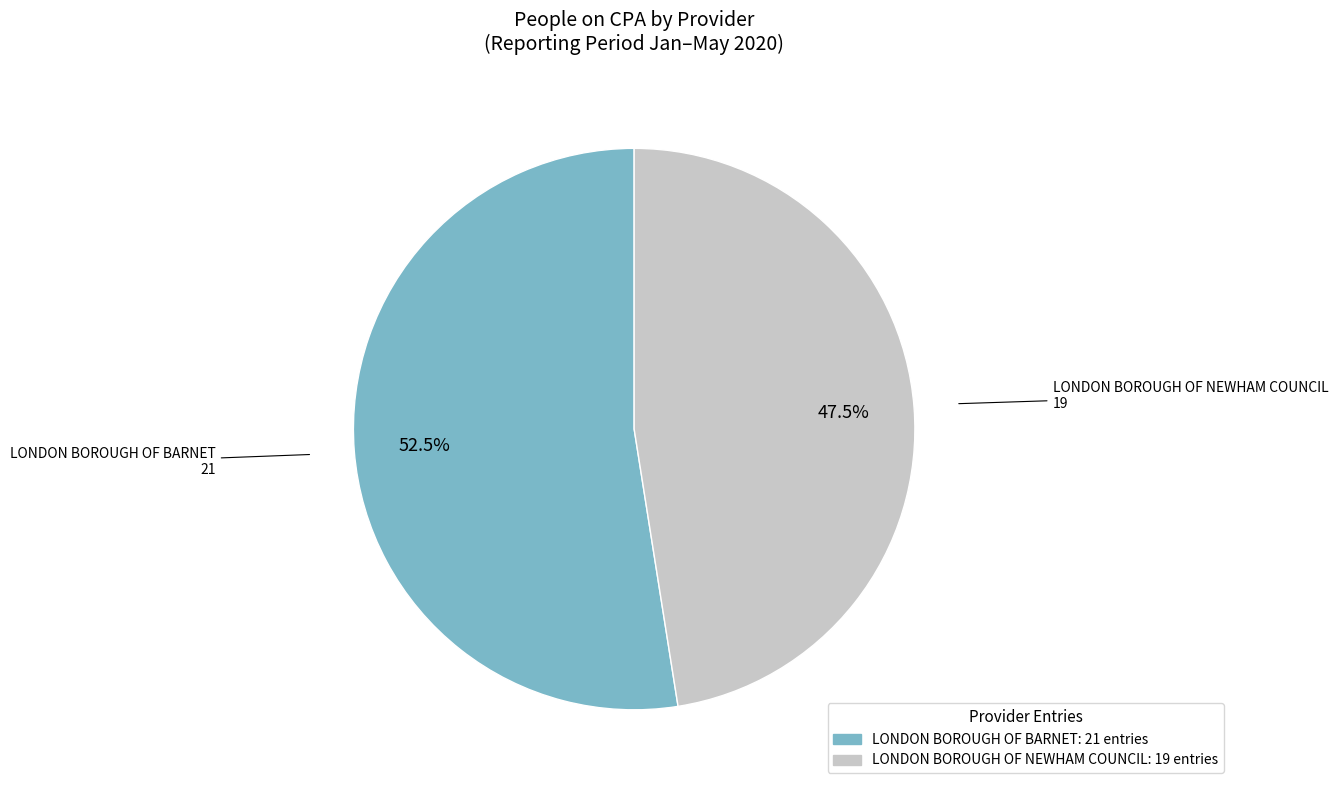

Which has a higher value, LONDON BOROUGH OF BARNET: 21 entries or LONDON BOROUGH OF NEWHAM COUNCIL: 19 entries?

LONDON BOROUGH OF BARNET: 21 entries